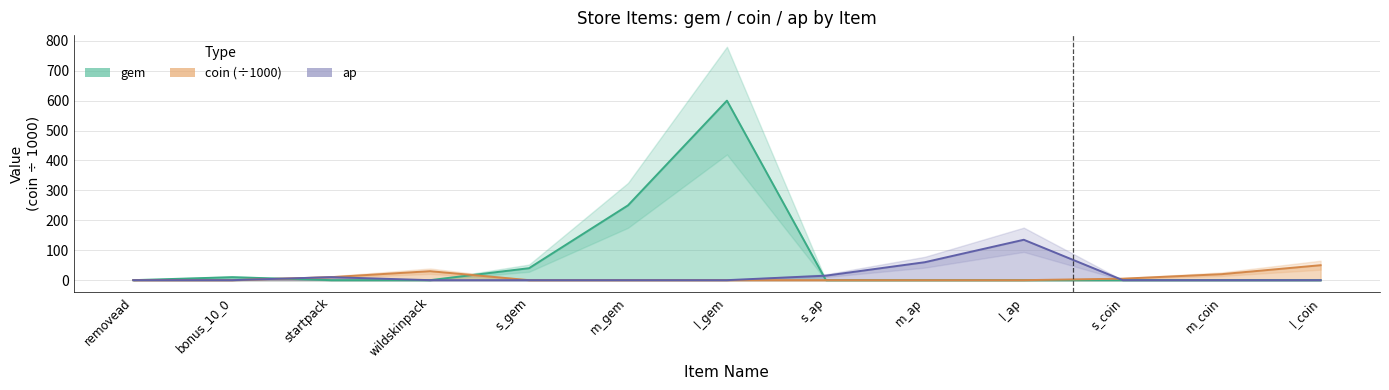

At how many categories does at least one series exceed 293?

1